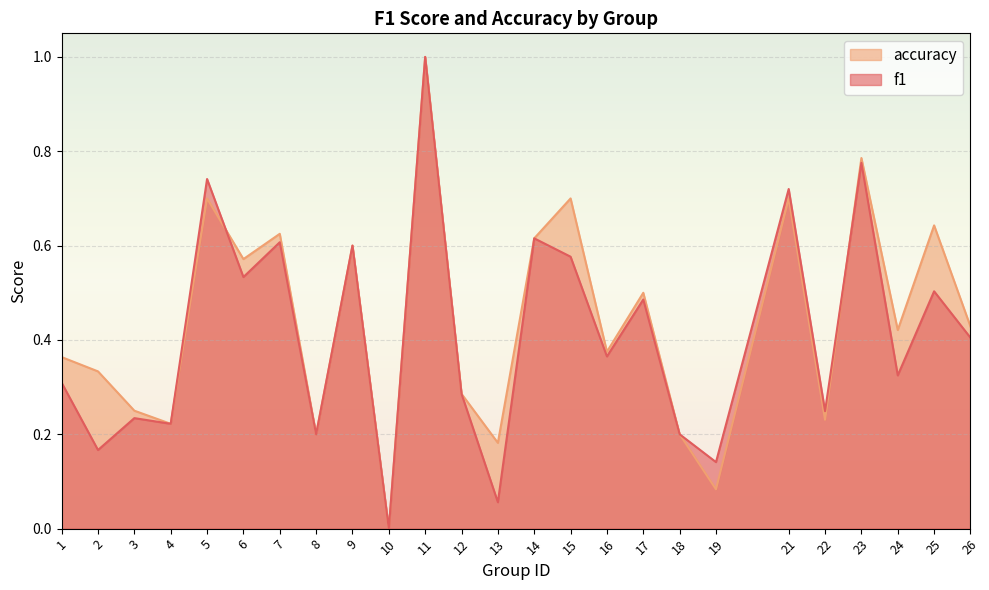

How many lines are shown in the chart?

2